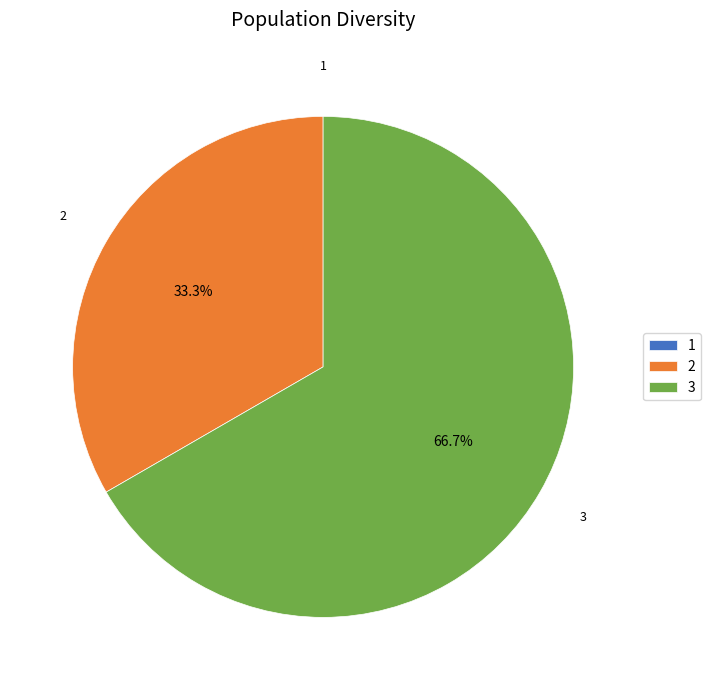

True or false: 2 accounts for 33% of the total.

True